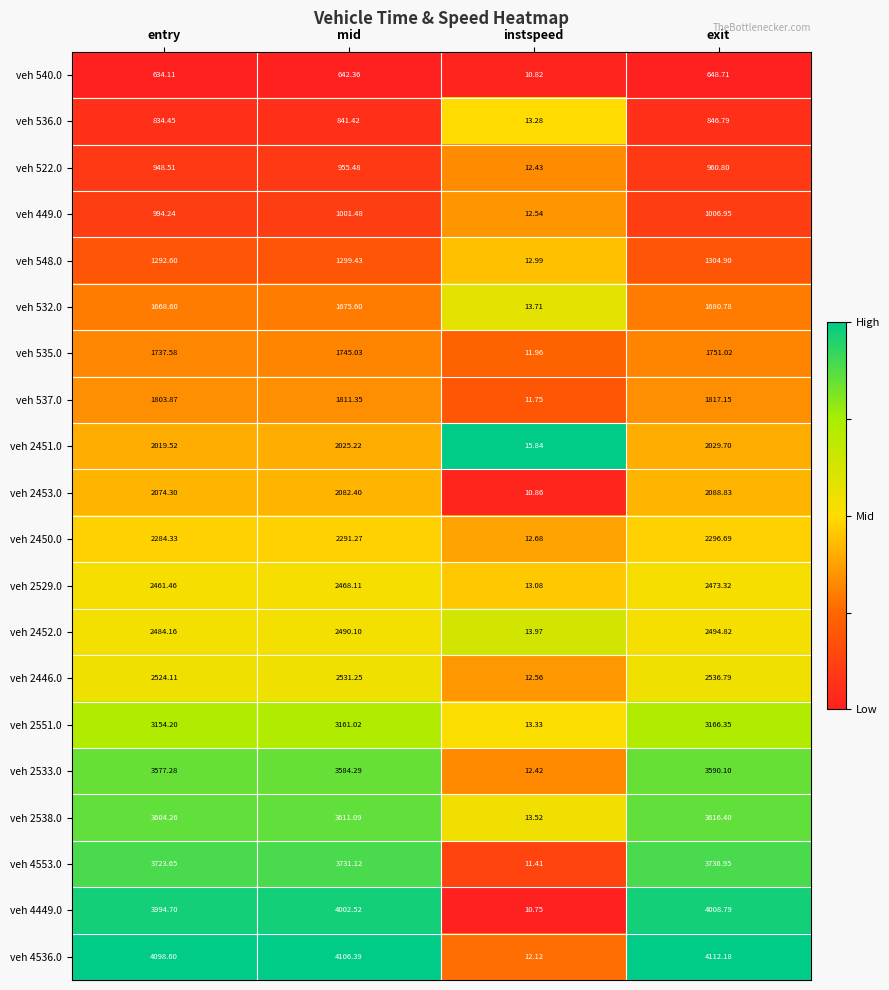

Where is veh 2451.0 nearest to the value 1022?

entry